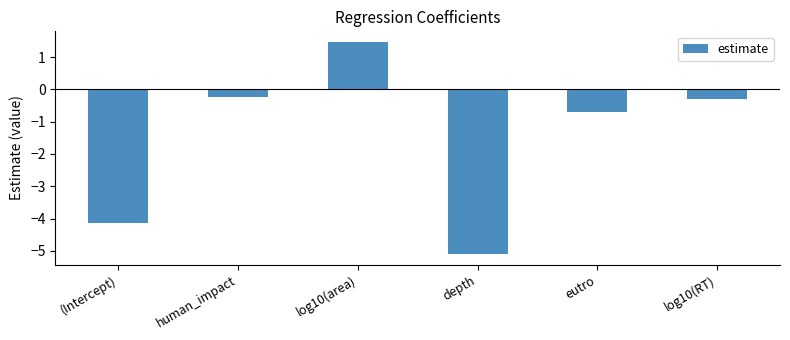

Rank the categories by value from lowest to highest.

depth, (Intercept), eutro, log10(RT), human_impact, log10(area)